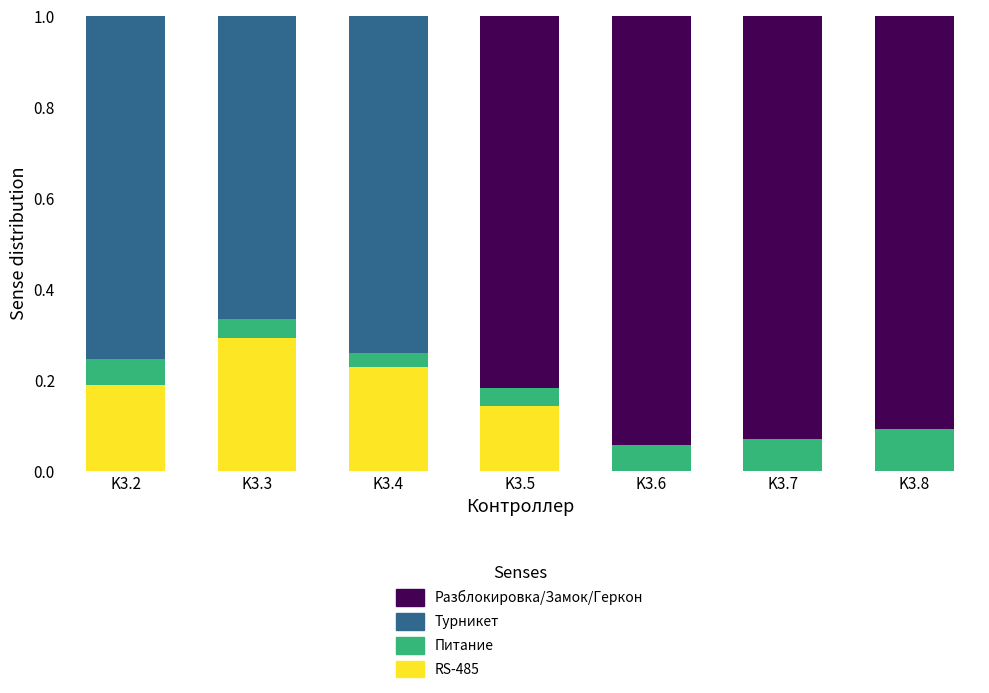

The value of RS-485 at K3.7 is 0.2. True or false?

False